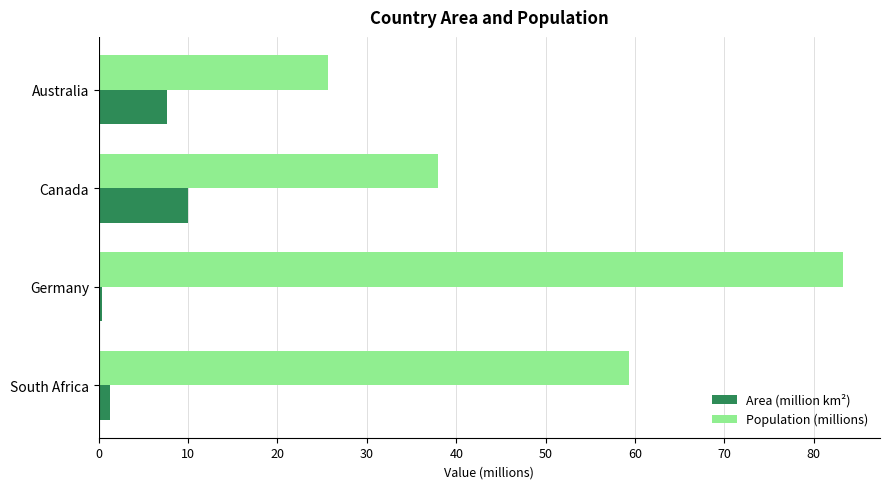

Count the number of data series in this chart.

2